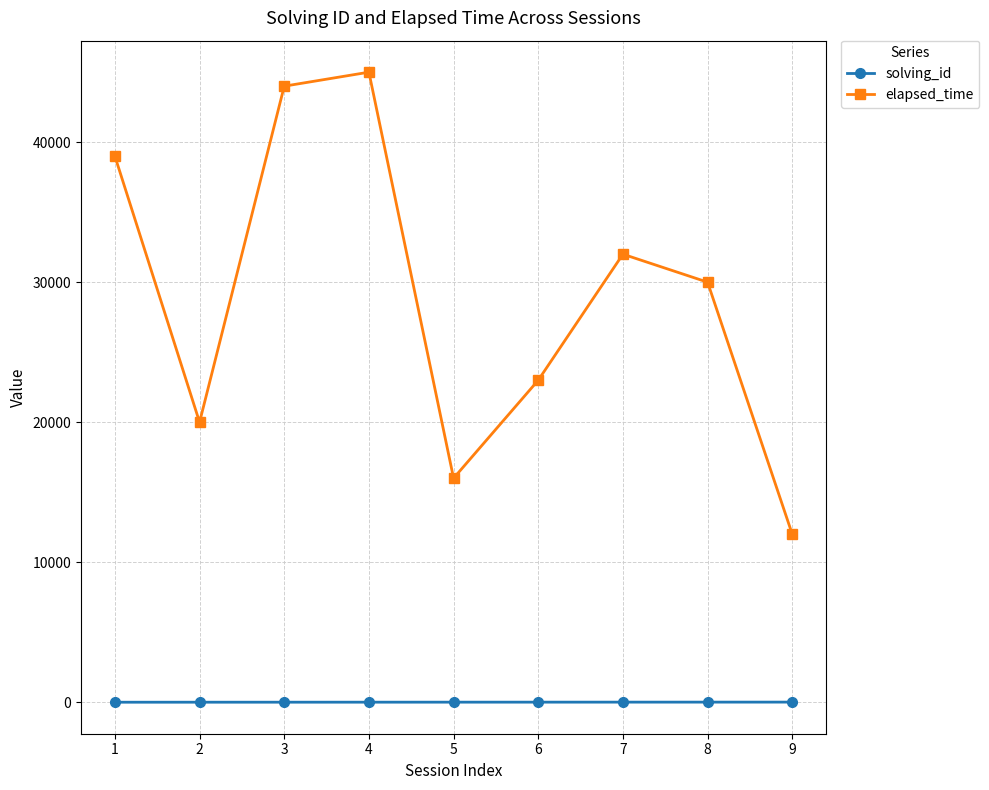

Between 6 and 9, which series saw the biggest shift?

elapsed_time